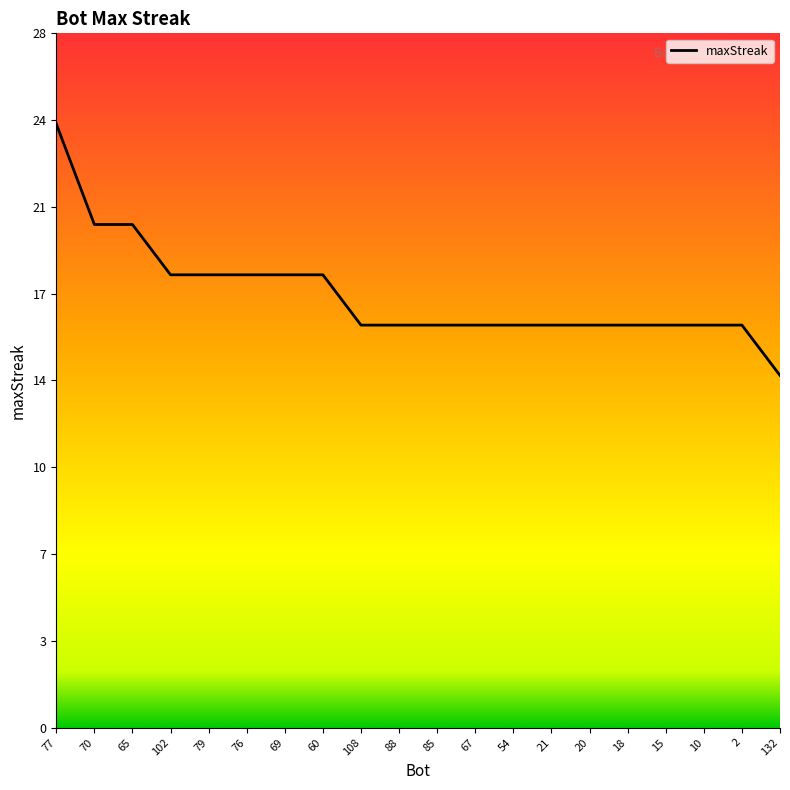

Is this an area chart (filled region under the line)?

No